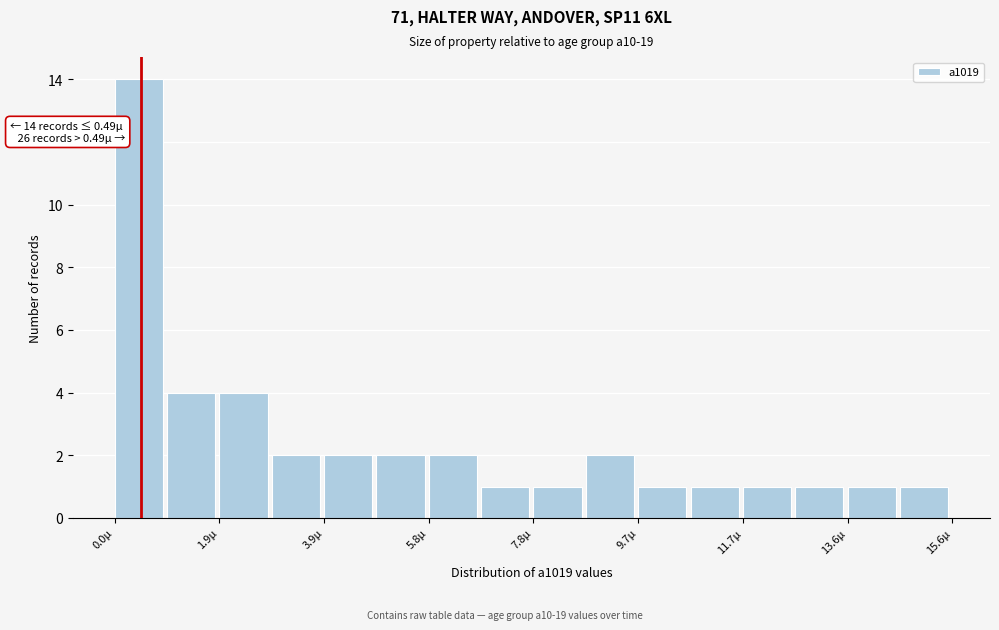

Over which range of the x-axis is the bar tallest?

0.0 to 1.0